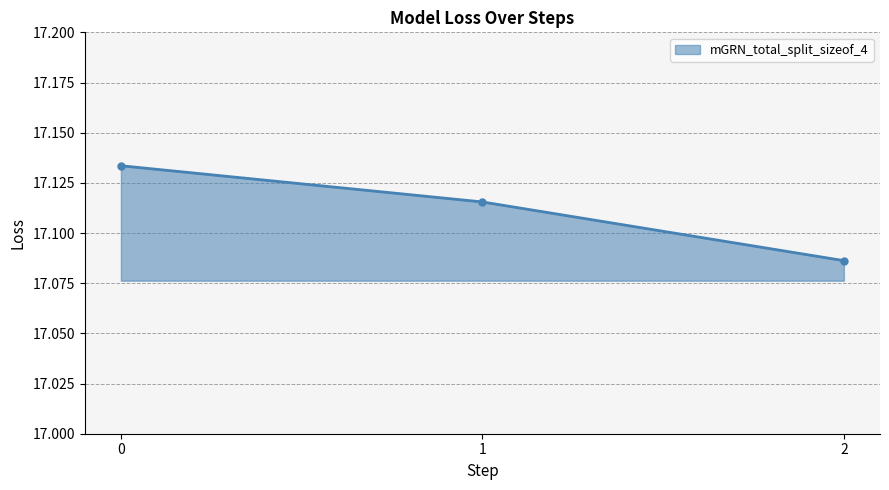

The chart shows a value of 26.8 at 2. True or false?

False